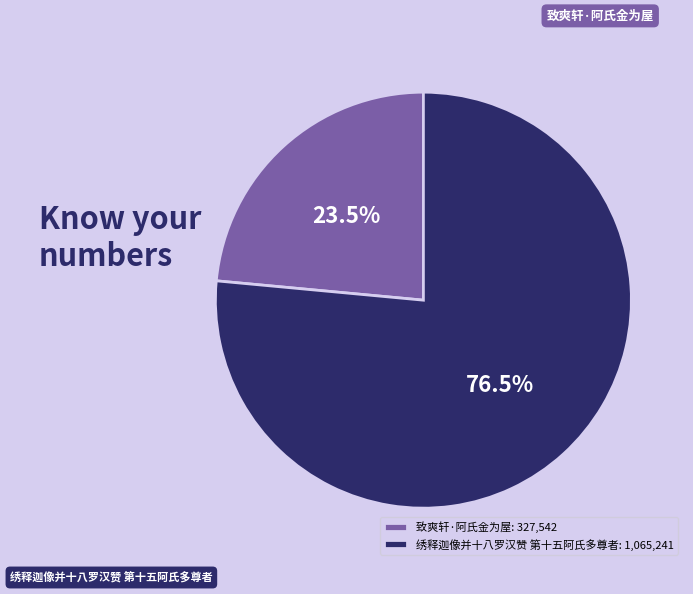

To the nearest percent, what percentage of the pie is 绣释迦像并十八罗汉赞 第十五阿氏多尊者?

76%